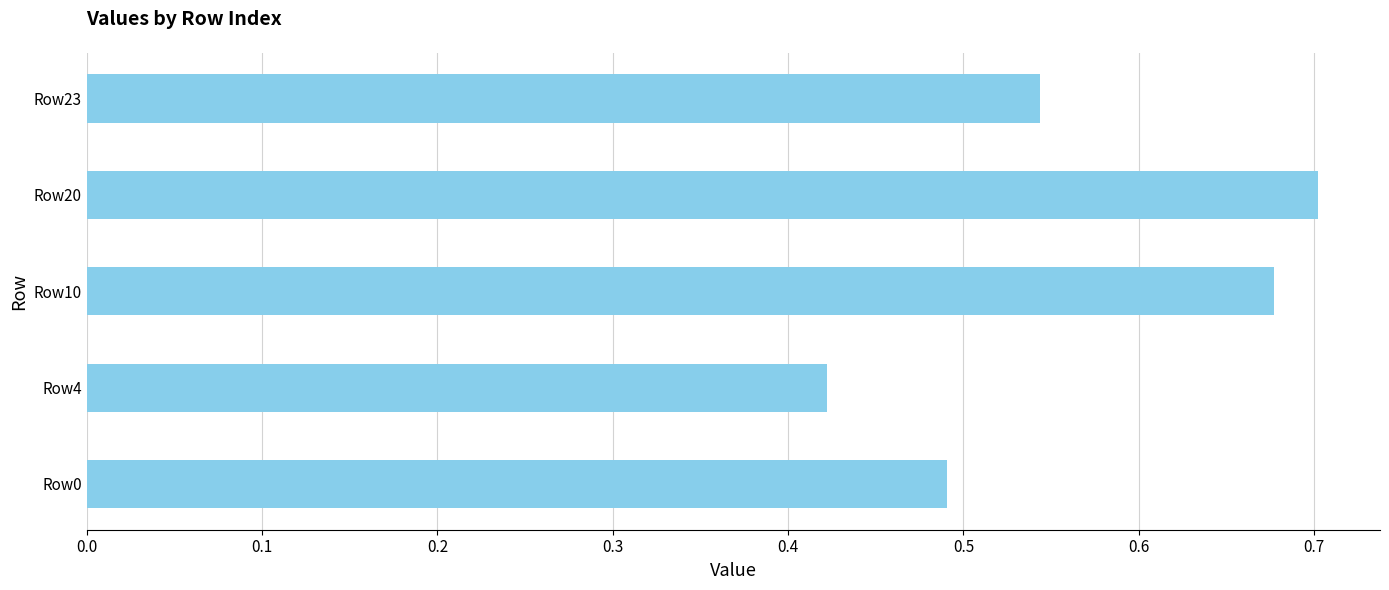

Rank the categories by value from lowest to highest.

Row4, Row0, Row23, Row10, Row20